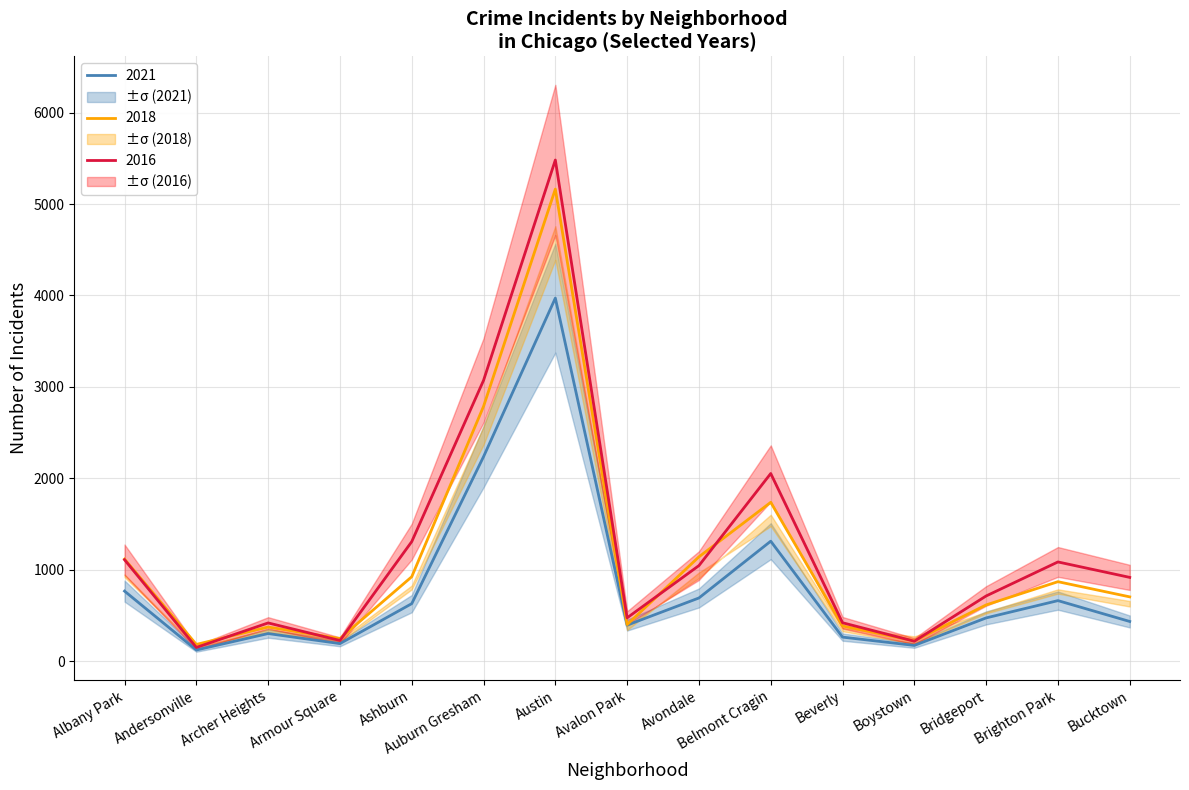

Is the value of 2018 at Auburn Gresham greater than the value of 2016 at Andersonville?

Yes